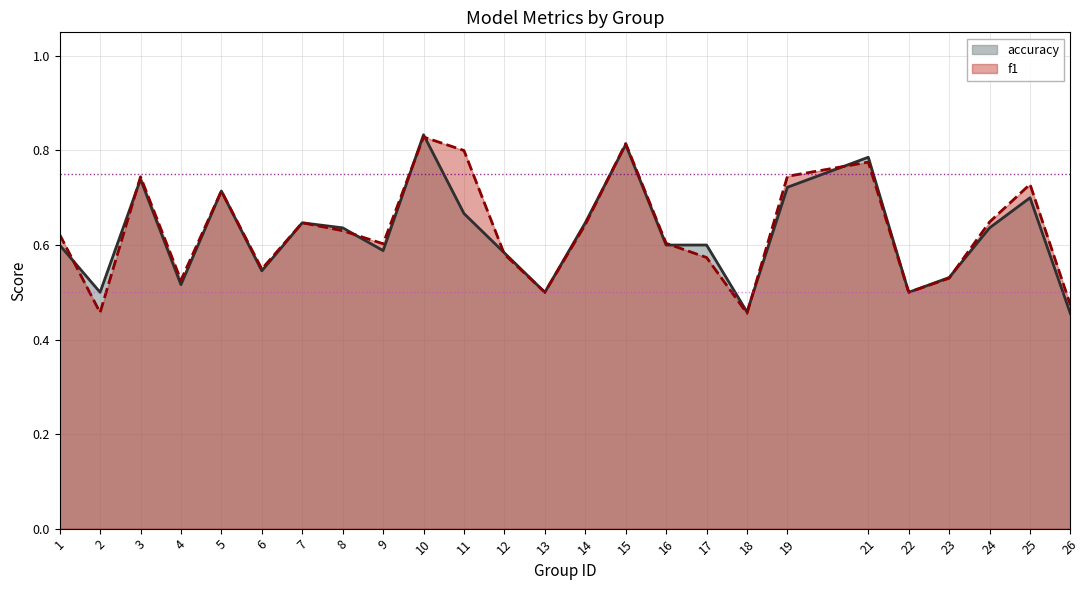

Count the number of categories in the chart.

25